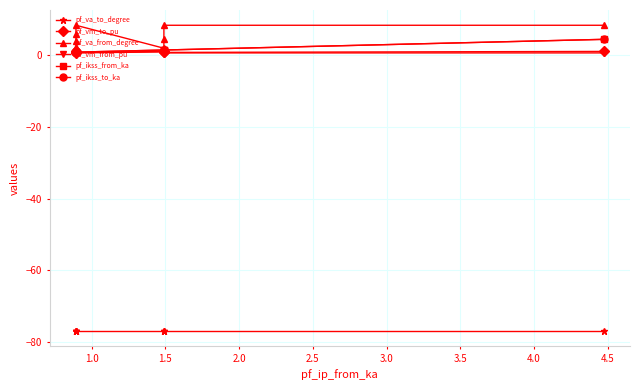

Does the chart have visible grid lines?

Yes